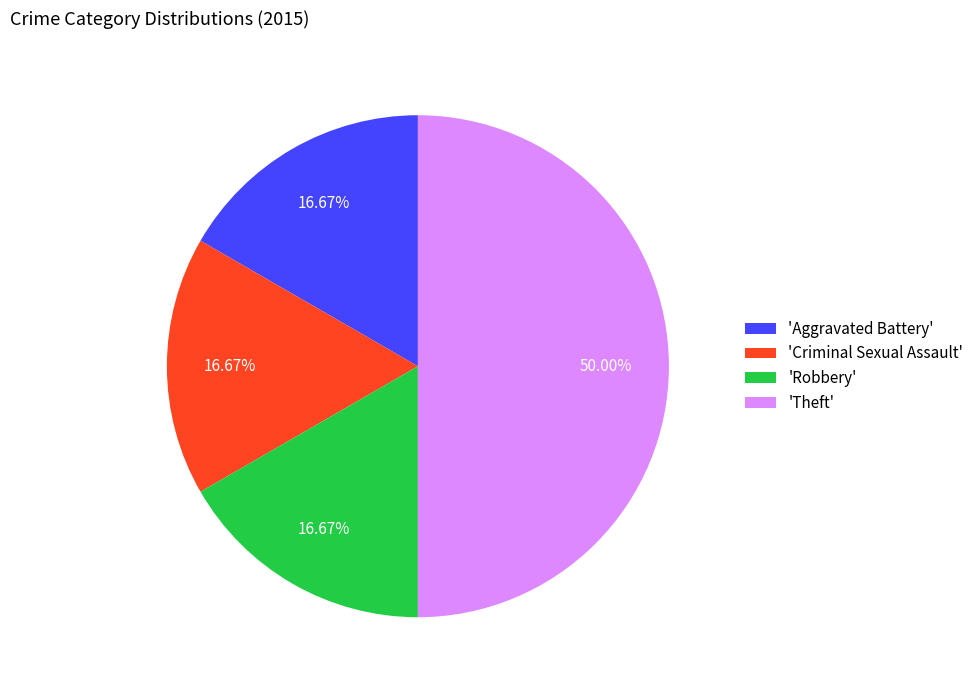

Does 'Robbery' account for over 50% of the chart?

No